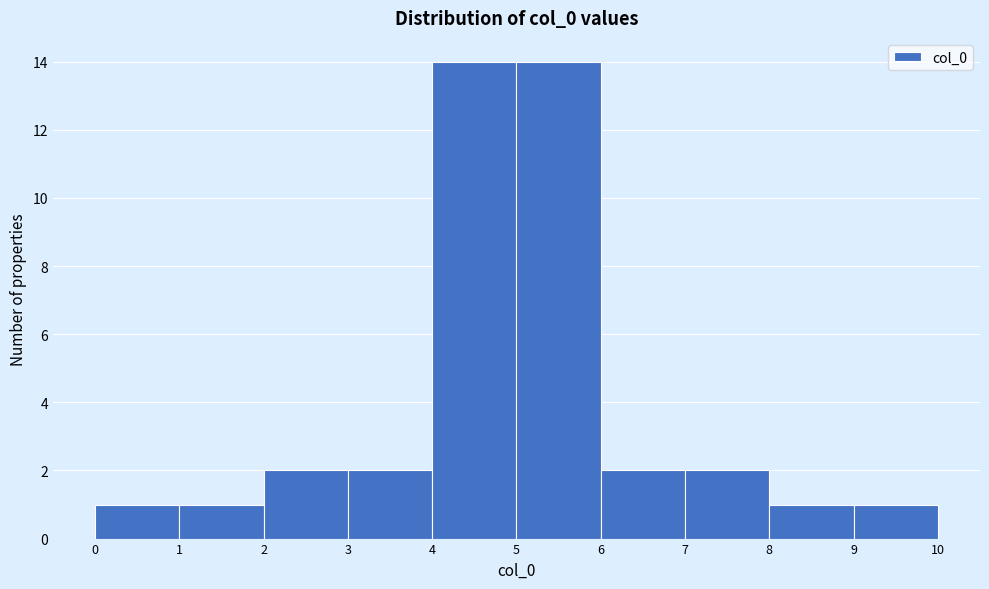

How tall is the bar that spans 9 to 10 on the x-axis? The values are not printed on the chart, so give them approximately, as read against the axis.

1